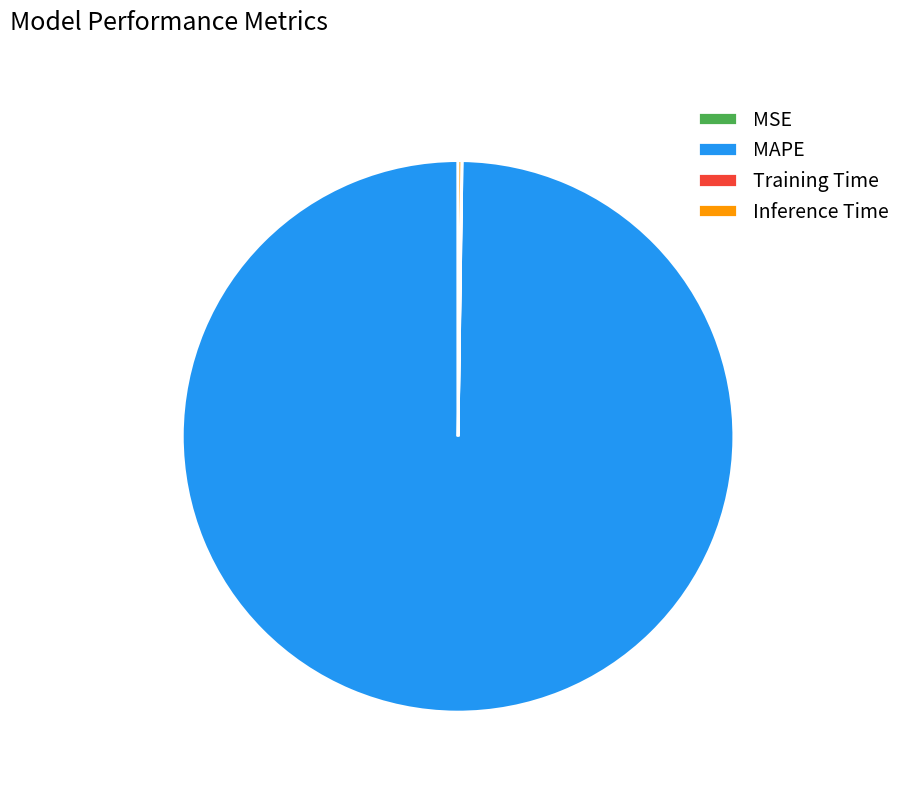

What is the largest slice in the pie chart?

MAPE